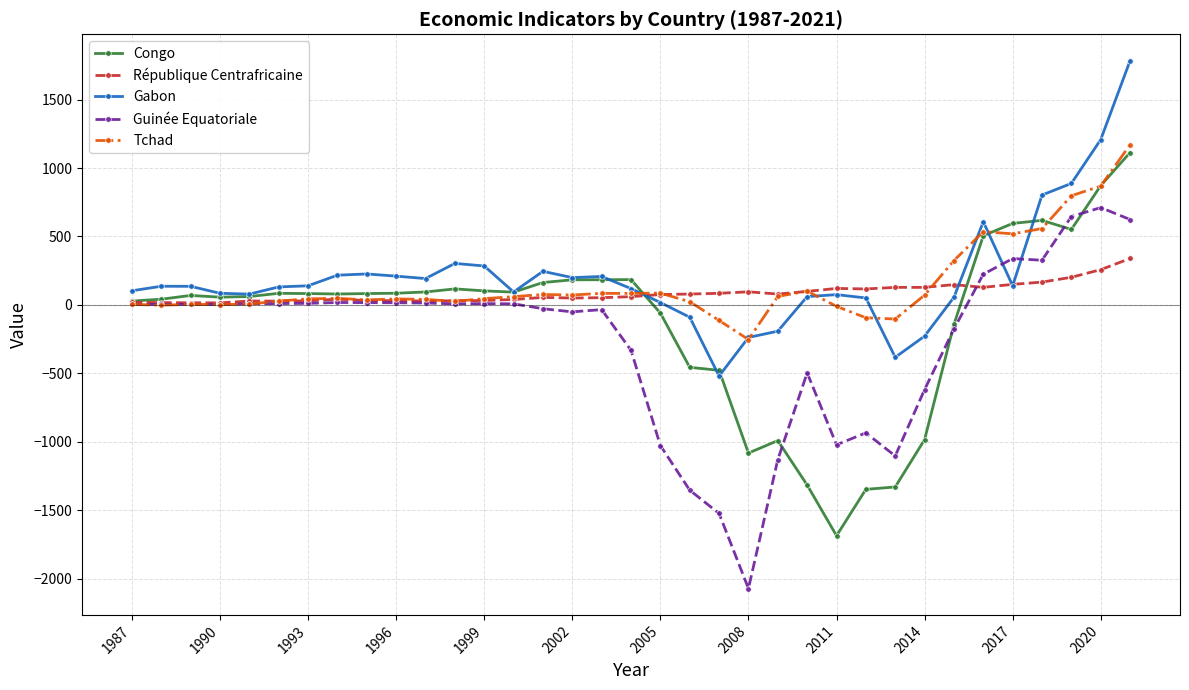

True or false: Guinée Equatoriale has more than 1 interior local peaks.

True